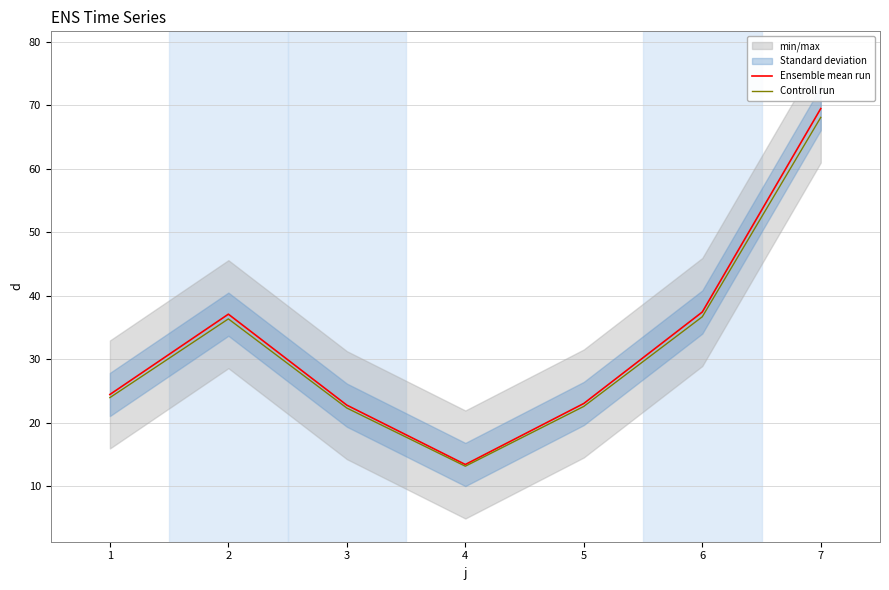

What is the maximum value for Ensemble mean run?

69.5